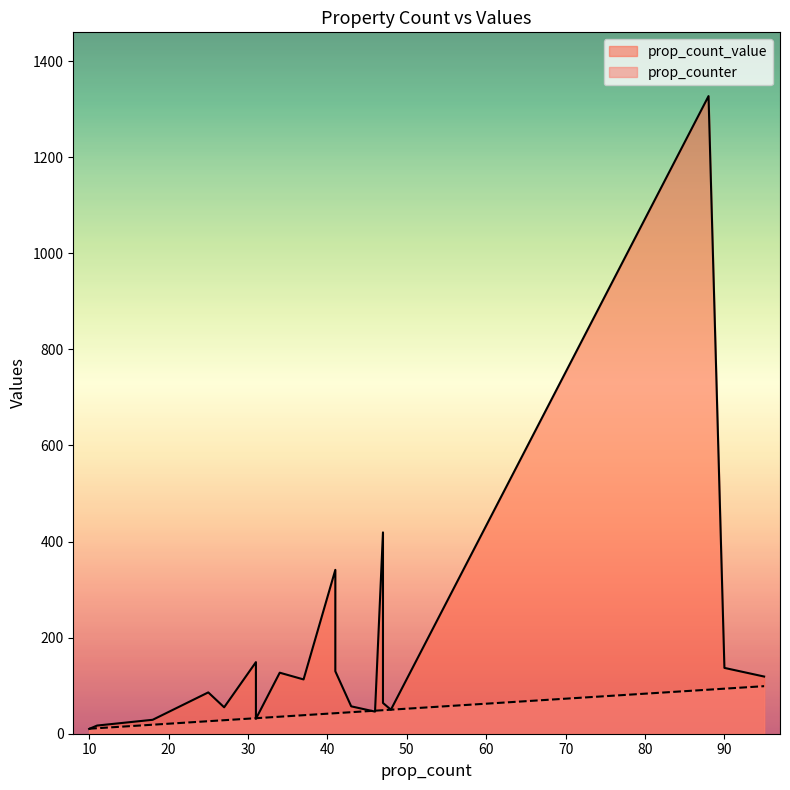

True or false: prop_count_value has a value of 119.0 at 95.

True